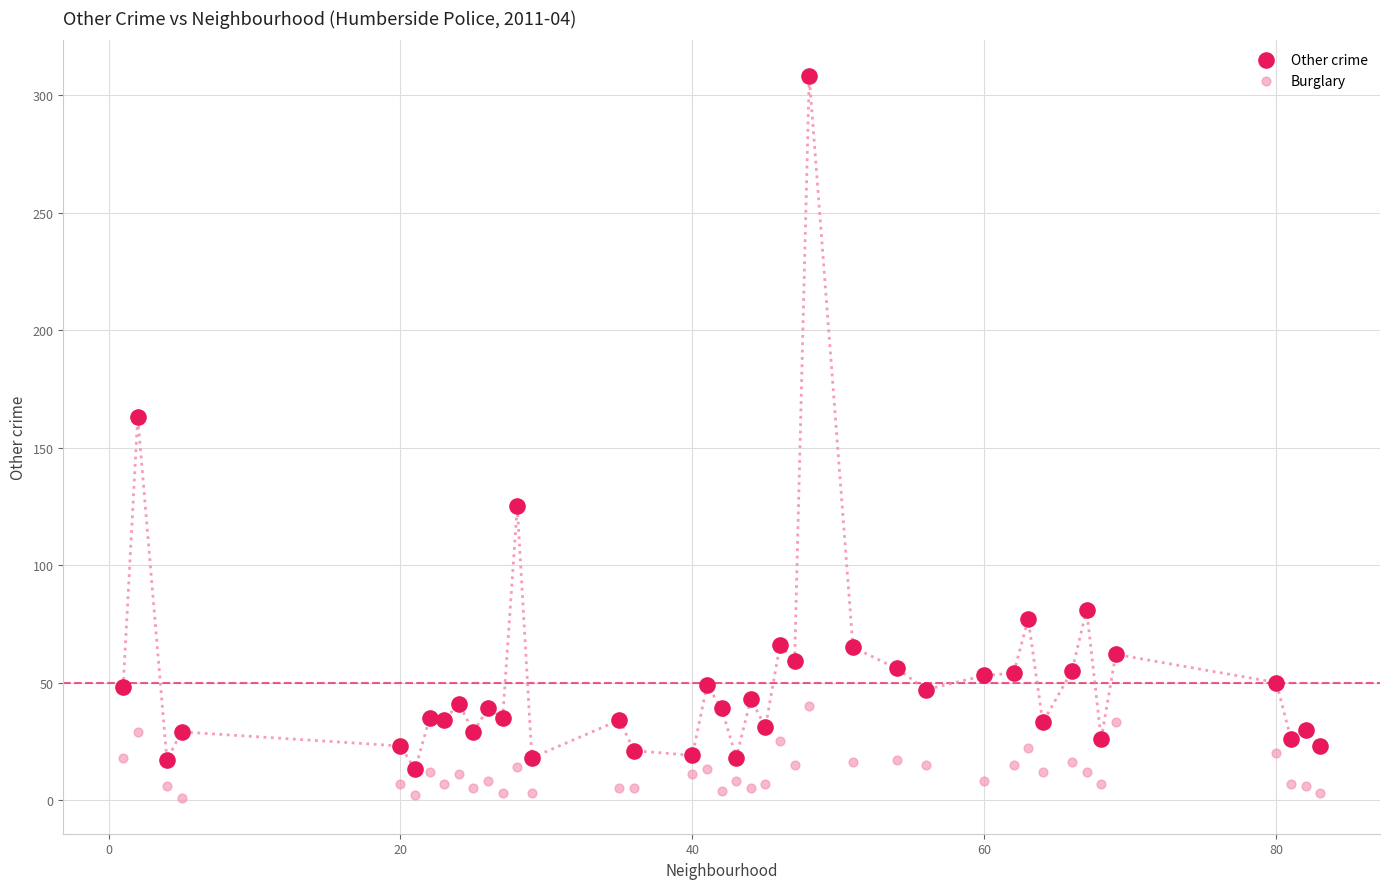

Which series has the largest Y range (max minus min)?

Other crime